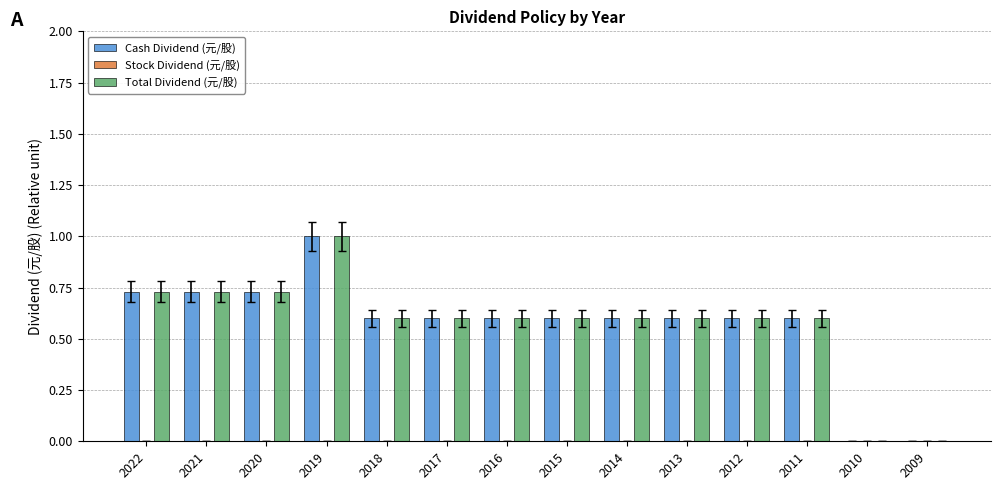

Which label corresponds to the largest value in the chart?

2019